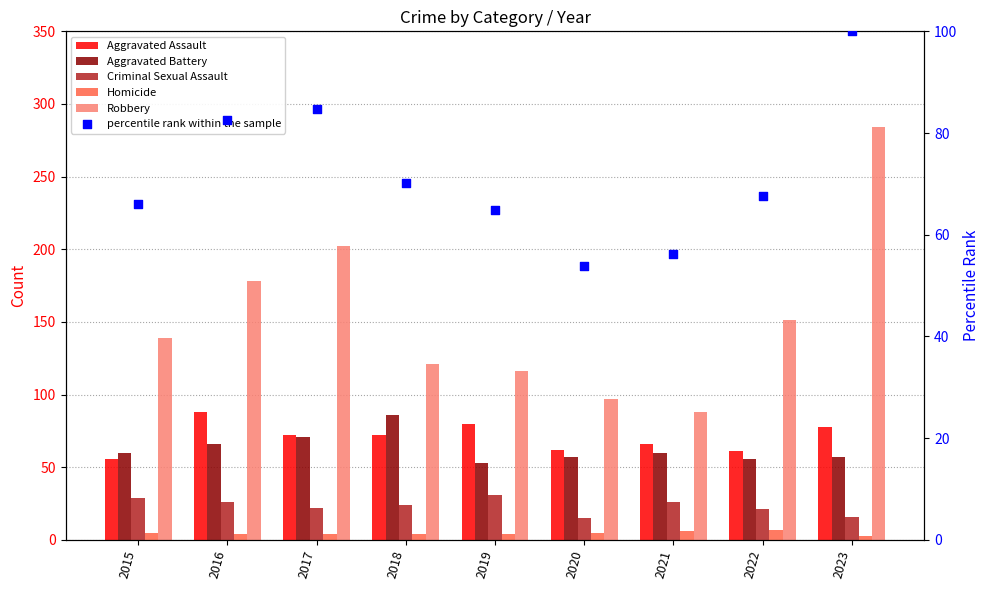

At which category is the sum across all series the highest?

2023